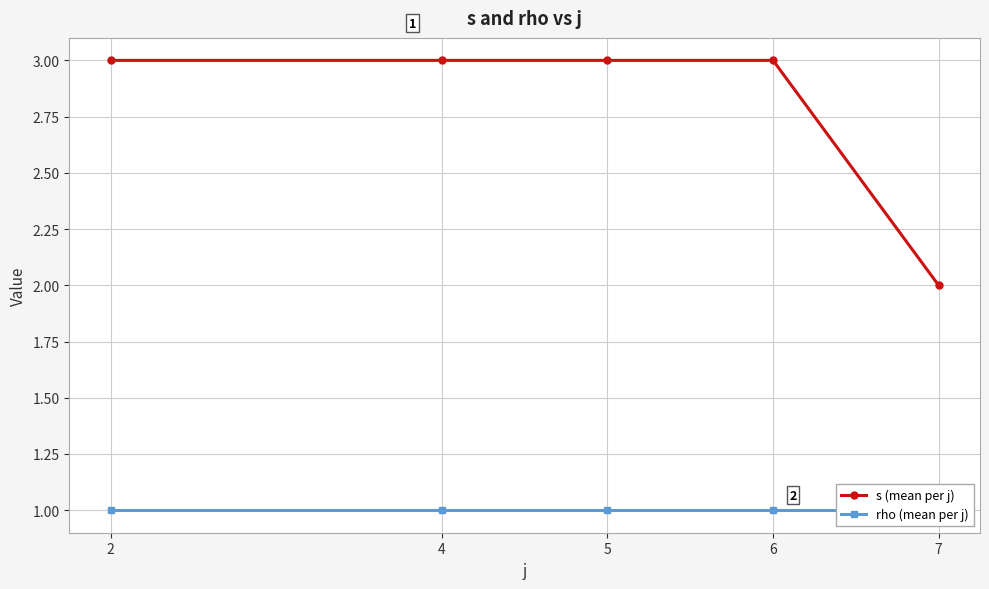

Rank the series at 7 from highest to lowest value.

s (mean per j), rho (mean per j)